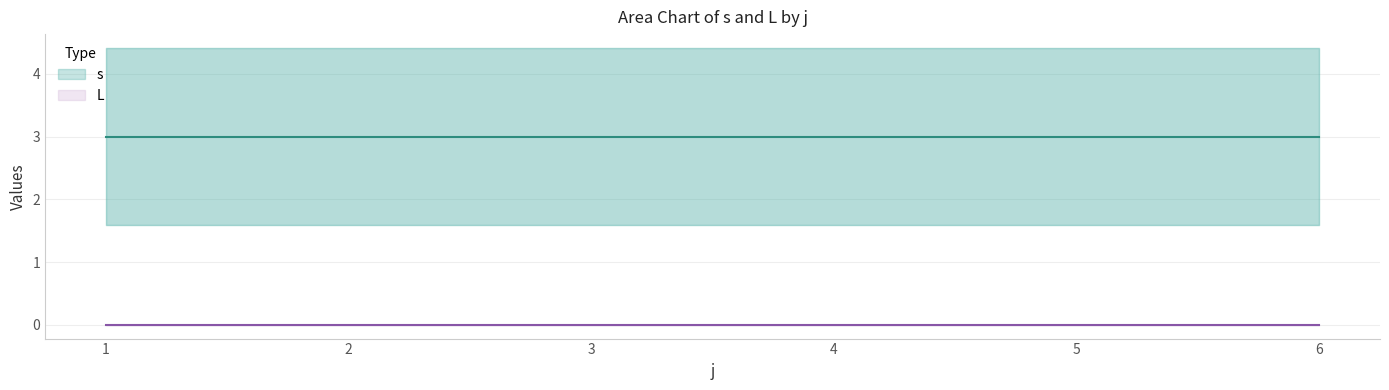

At which label does s reach its peak?

5